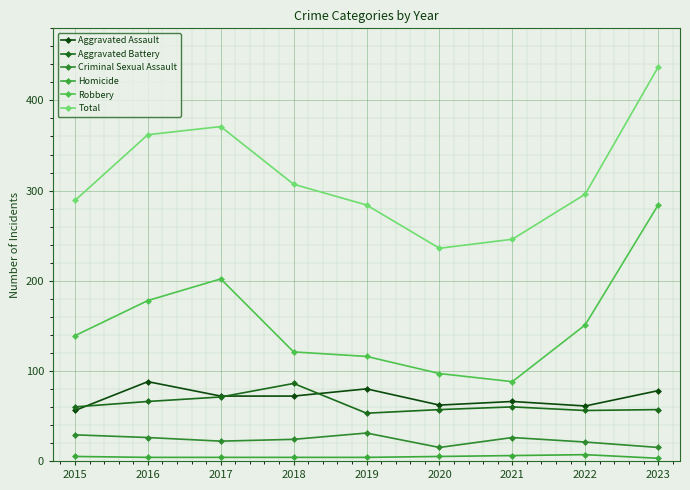

Reading left to right, list all the values displayed in this chart.

Aggravated Assault: 56	88	72	72	80	62	66	61	78
Aggravated Battery: 60	66	71	86	53	57	60	56	57
Criminal Sexual Assault: 29	26	22	24	31	15	26	21	15
Homicide: 5	4	4	4	4	5	6	7	3
Robbery: 139	178	202	121	116	97	88	151	284
Total: 289	362	371	307	284	236	246	296	437